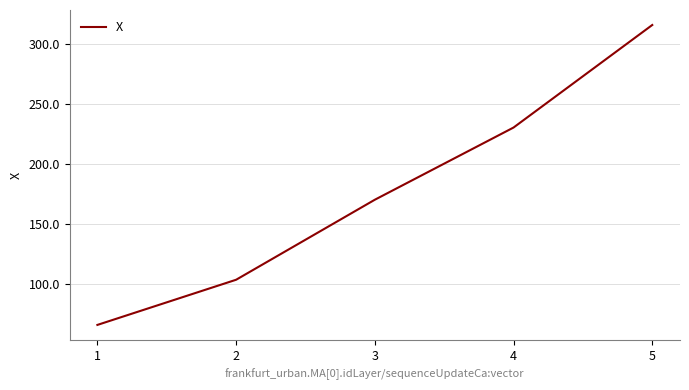

List the labels in order of value, largest first.

5, 4, 3, 2, 1